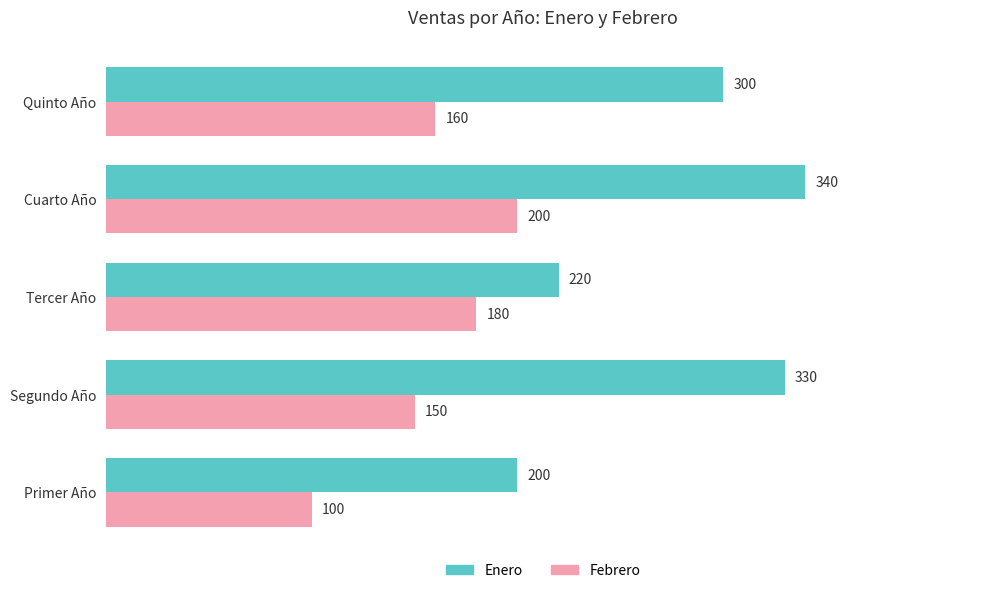

What is the difference between the Enero values at Cuarto Año and Quinto Año?

40